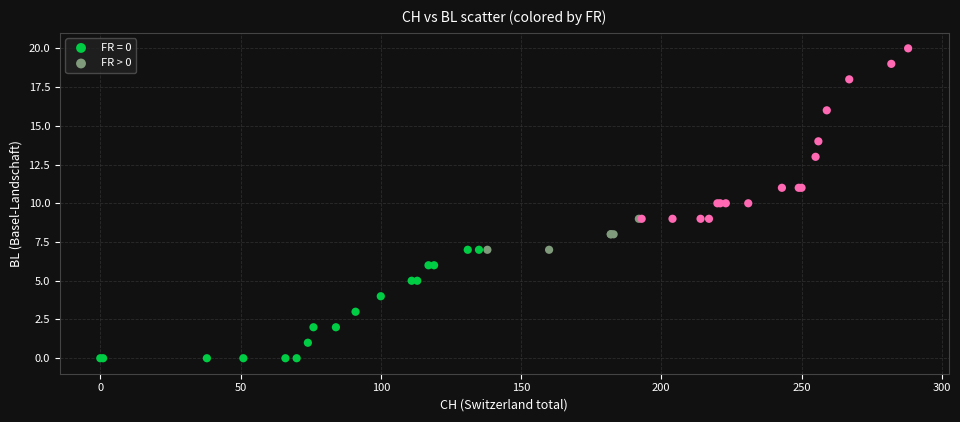

Which series contains the highest Y value?

FR > 0